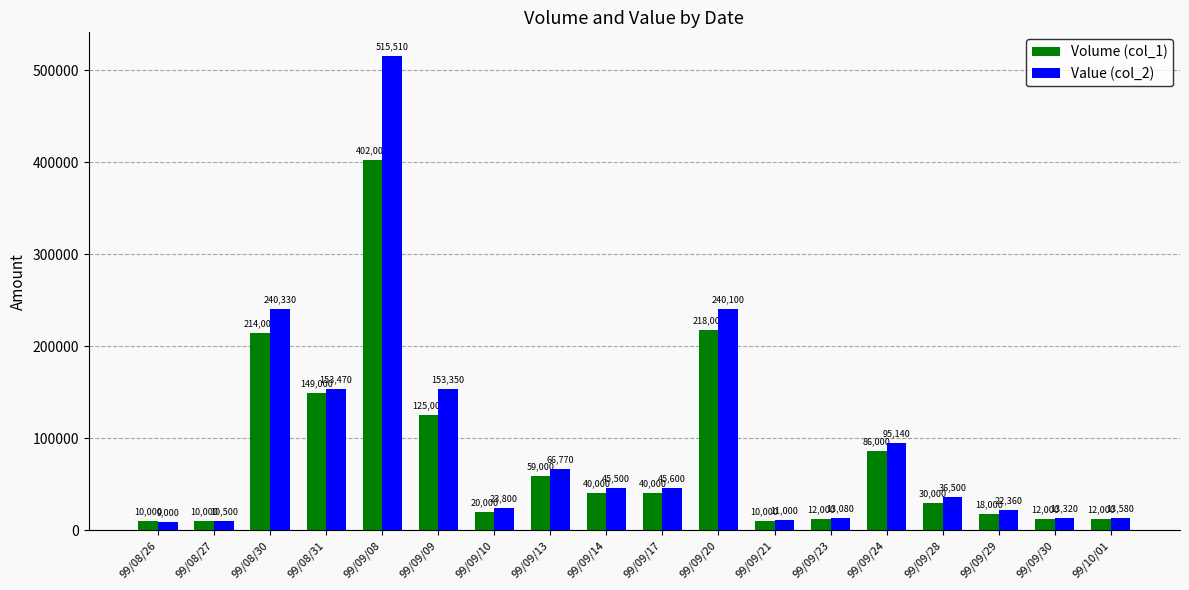

Does the chart contain any negative values?

No